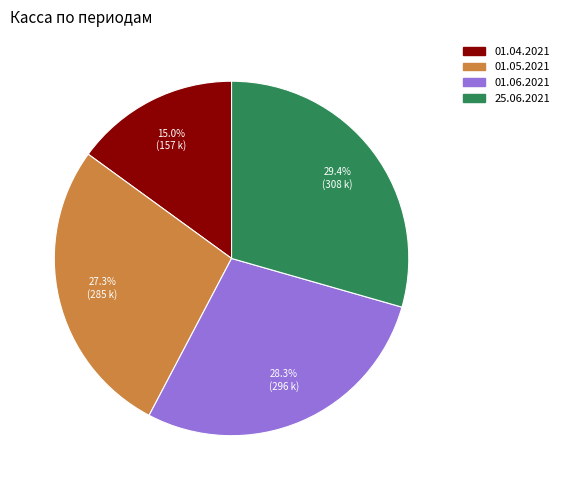

To the nearest percent, what is the combined percentage of 01.04.2021 and 01.05.2021?

42%